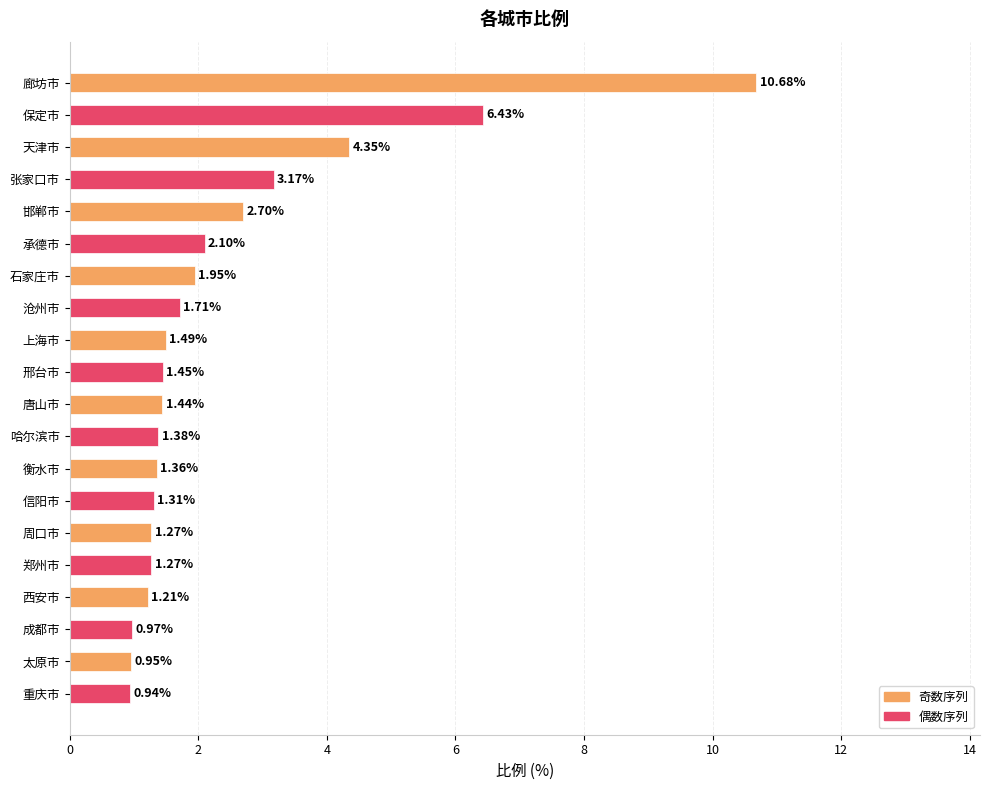

What is the sum of the values at 郑州市 and 保定市?

7.7